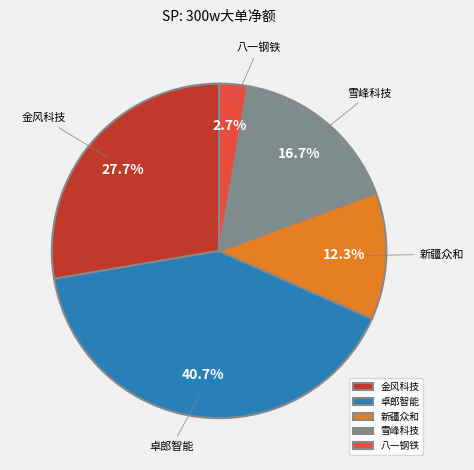

Rank the categories by value from lowest to highest.

八一钢铁, 新疆众和, 雪峰科技, 金风科技, 卓郎智能